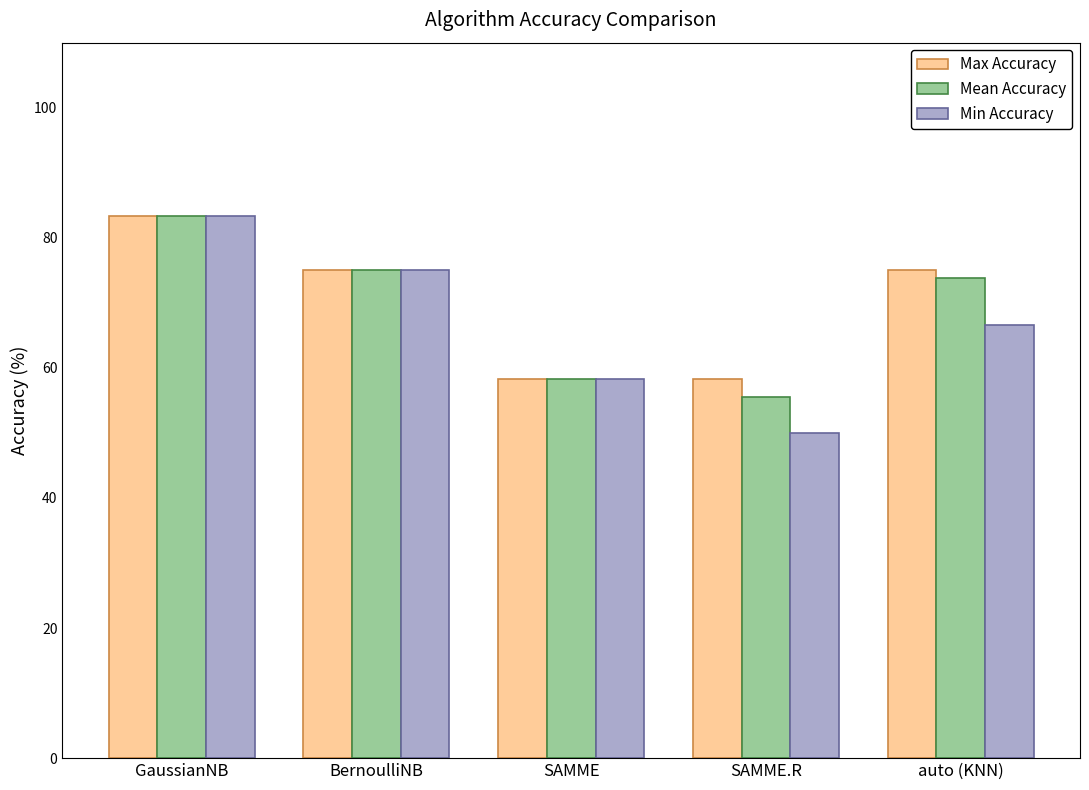

What is the sum of the Min Accuracy values at SAMME and auto (KNN)?

125.0